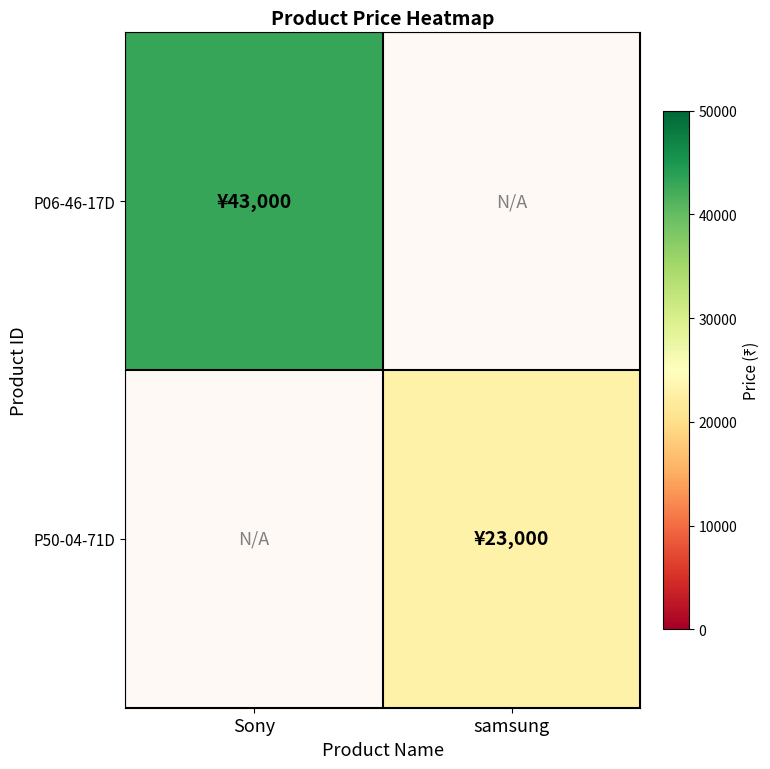

At Sony, list the series in order from smallest to largest.

P50-04-71D, P06-46-17D